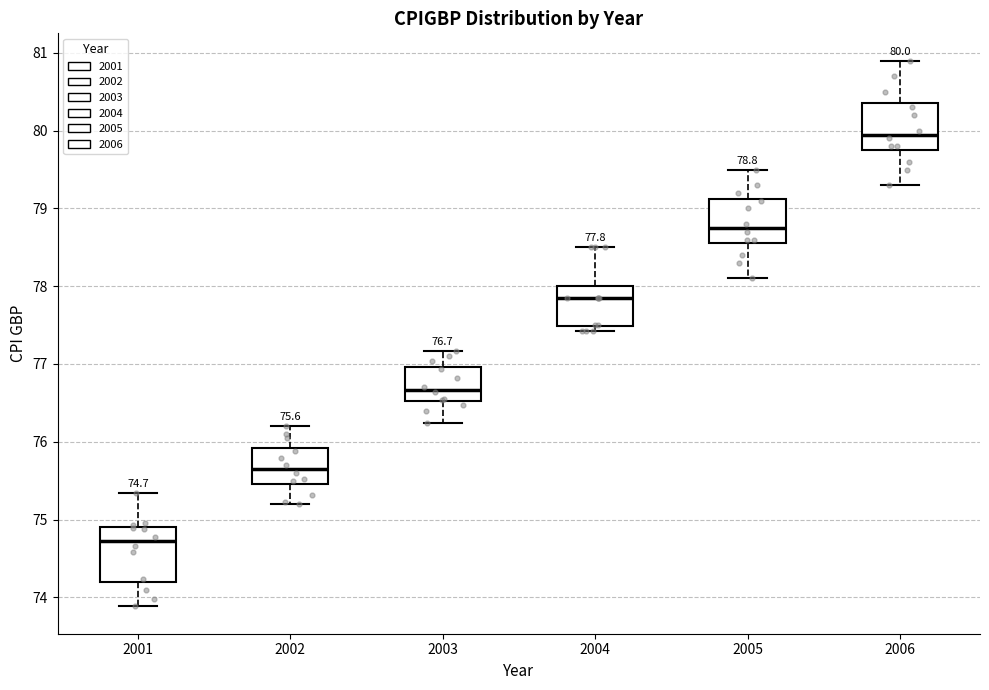

Which box is the tallest, from its lower edge to its upper edge?

2001